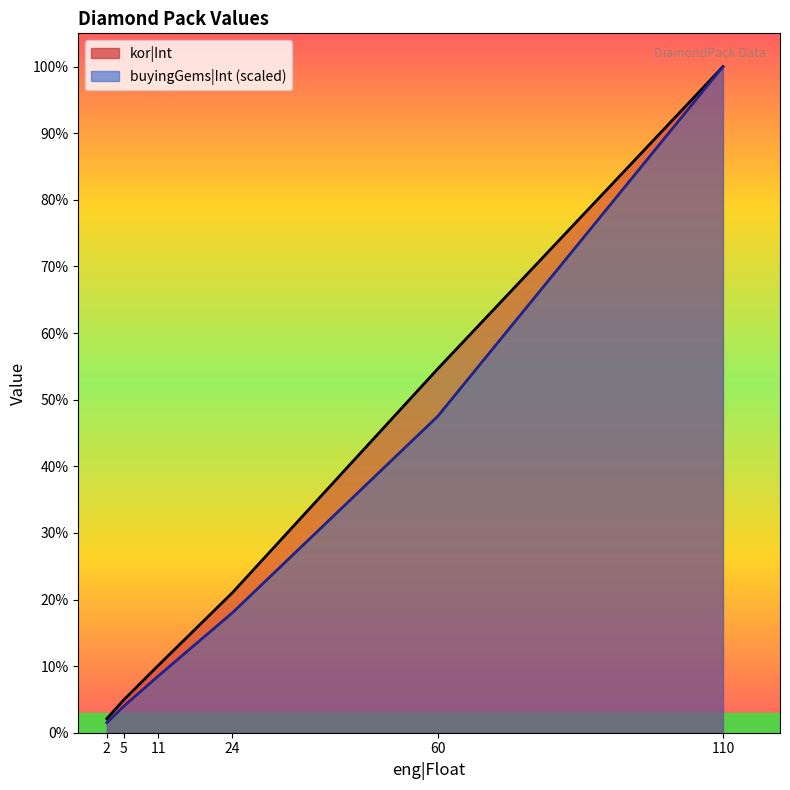

Is it true that buyingGems|Int equals 56525 at 60?

True